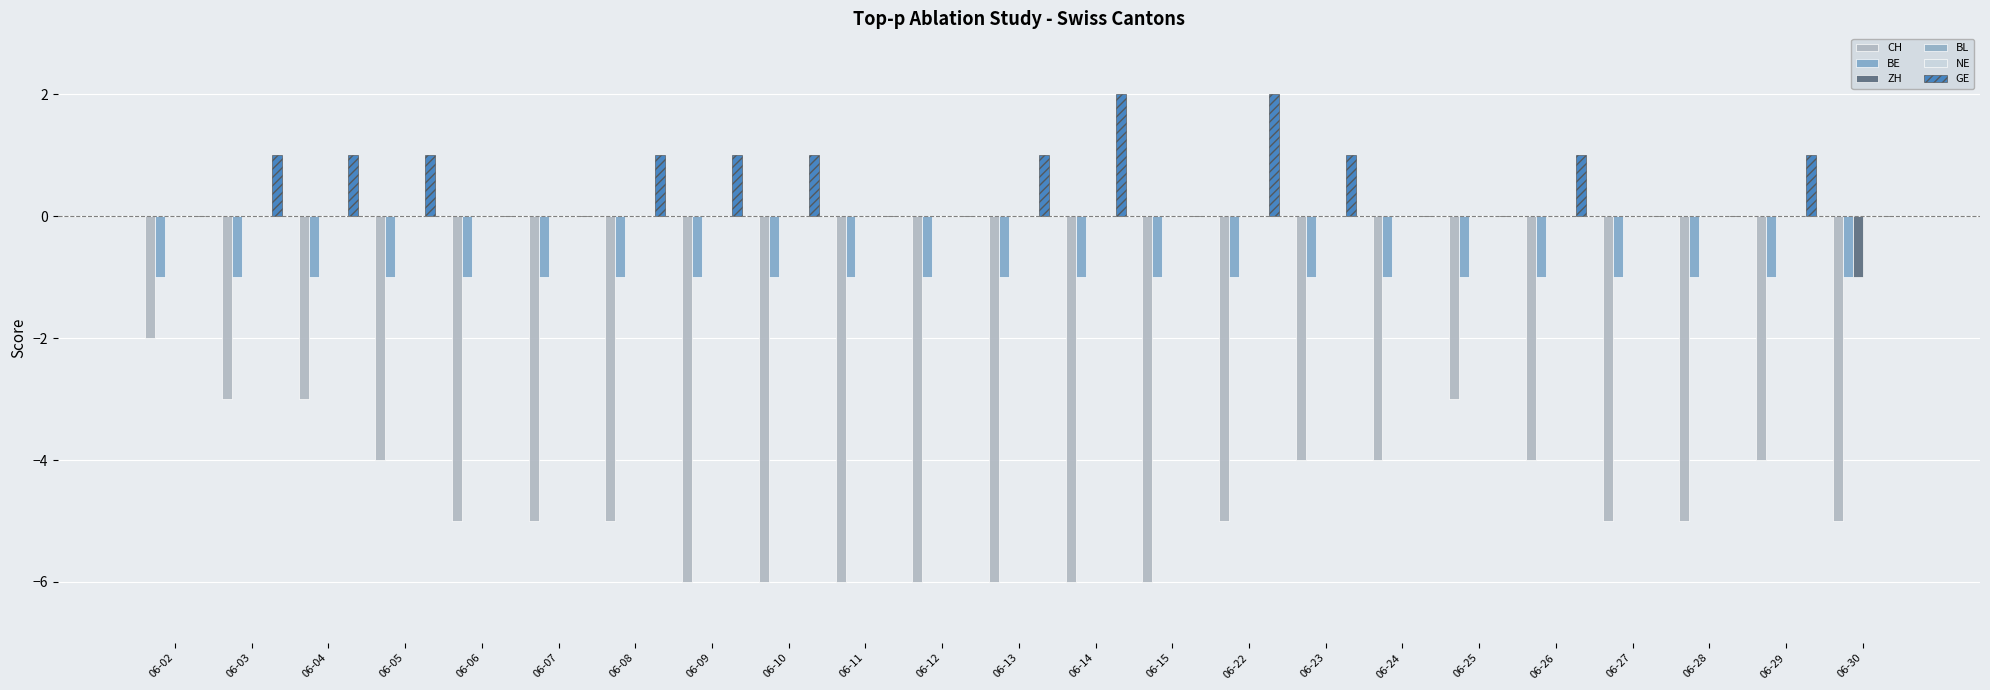

Rank the series by their maximum value, from highest to lowest.

GE, ZH, BL, NE, BE, CH